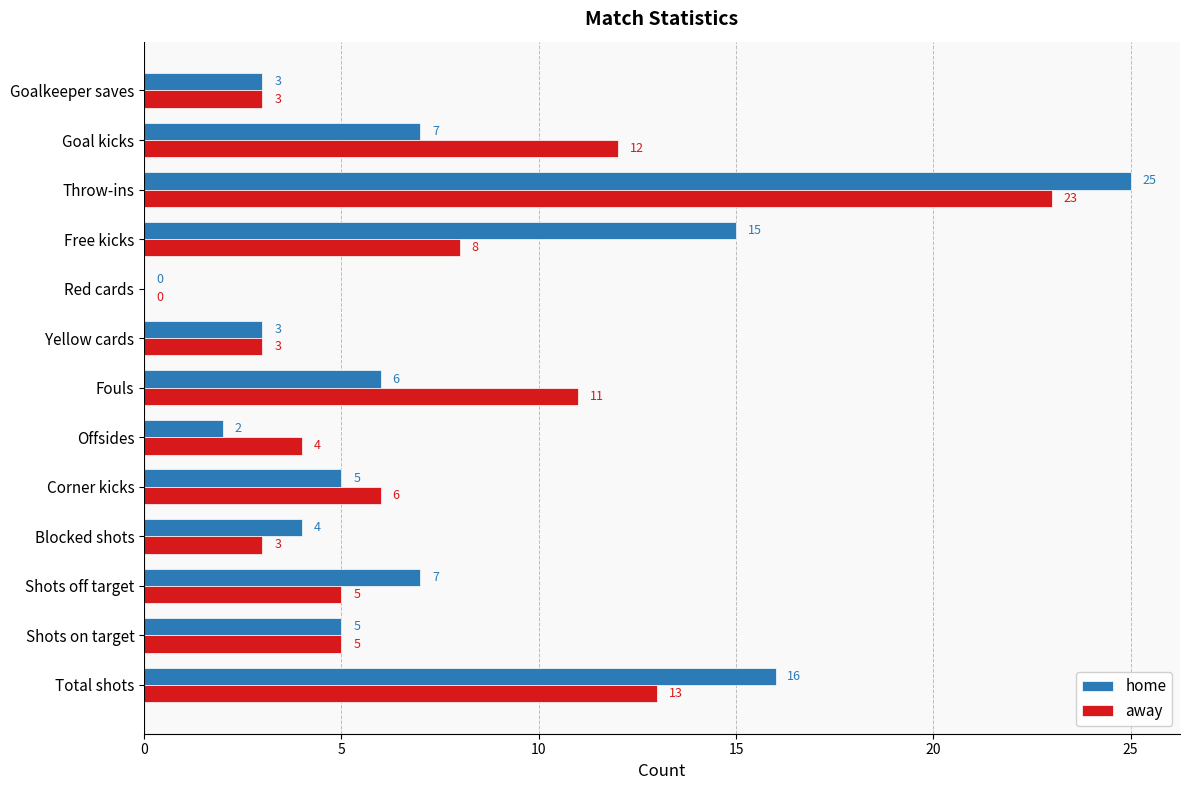

How many series are shown in this chart?

2